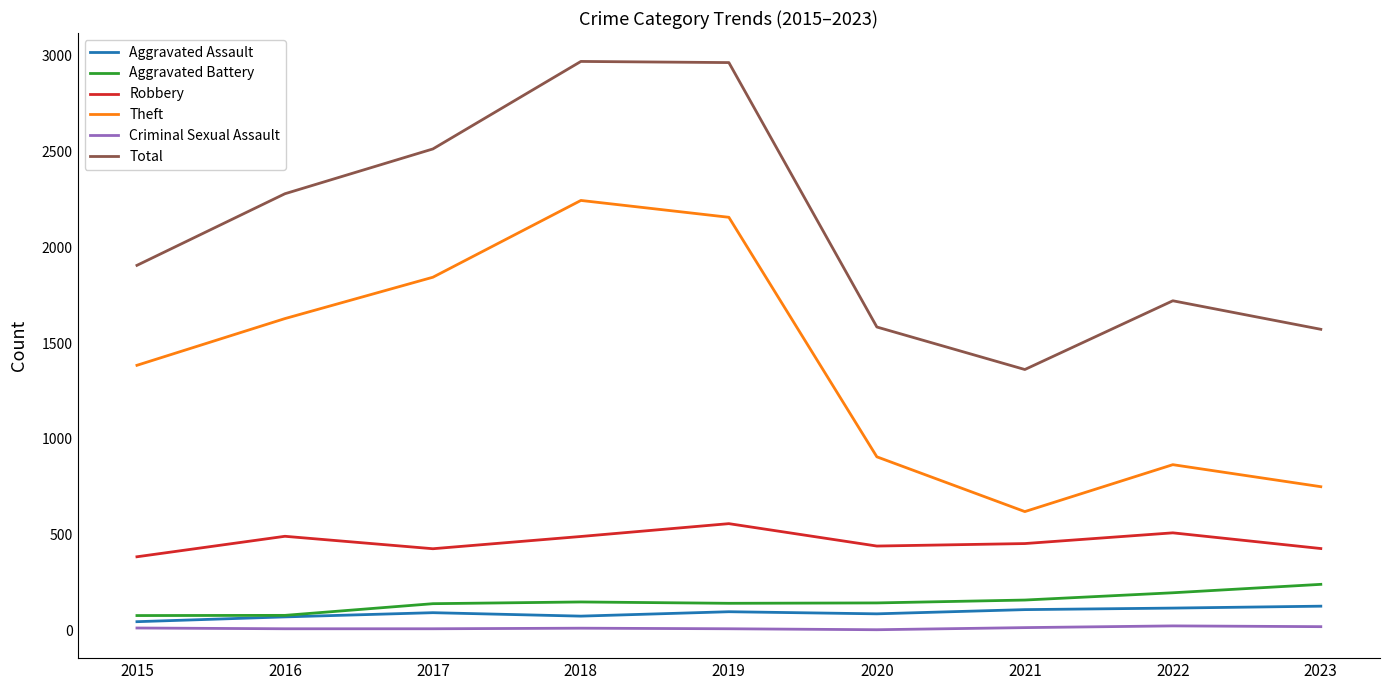

Where is the first local maximum for Robbery?

2016